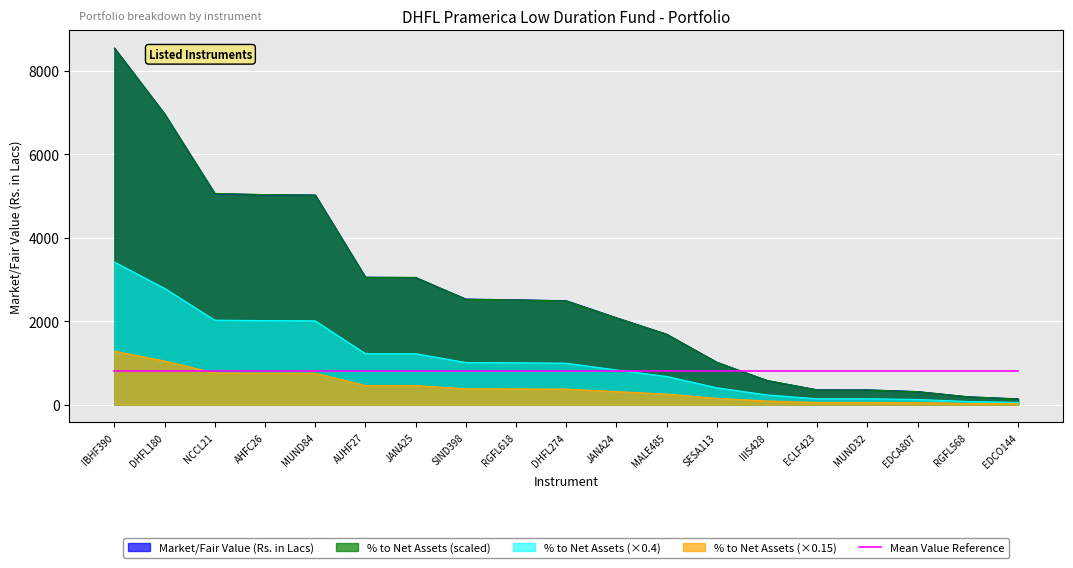

At which label does % to Net Assets reach its peak?

IBHF390